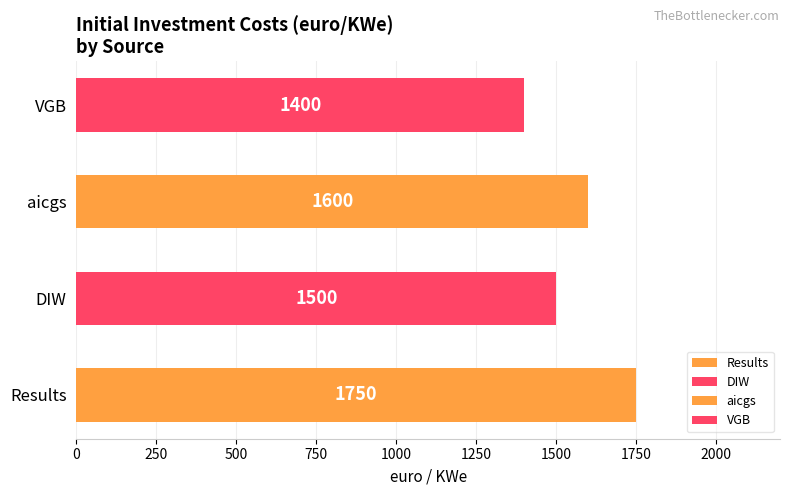

List the labels in order of value, smallest first.

VGB, DIW, aicgs, Results